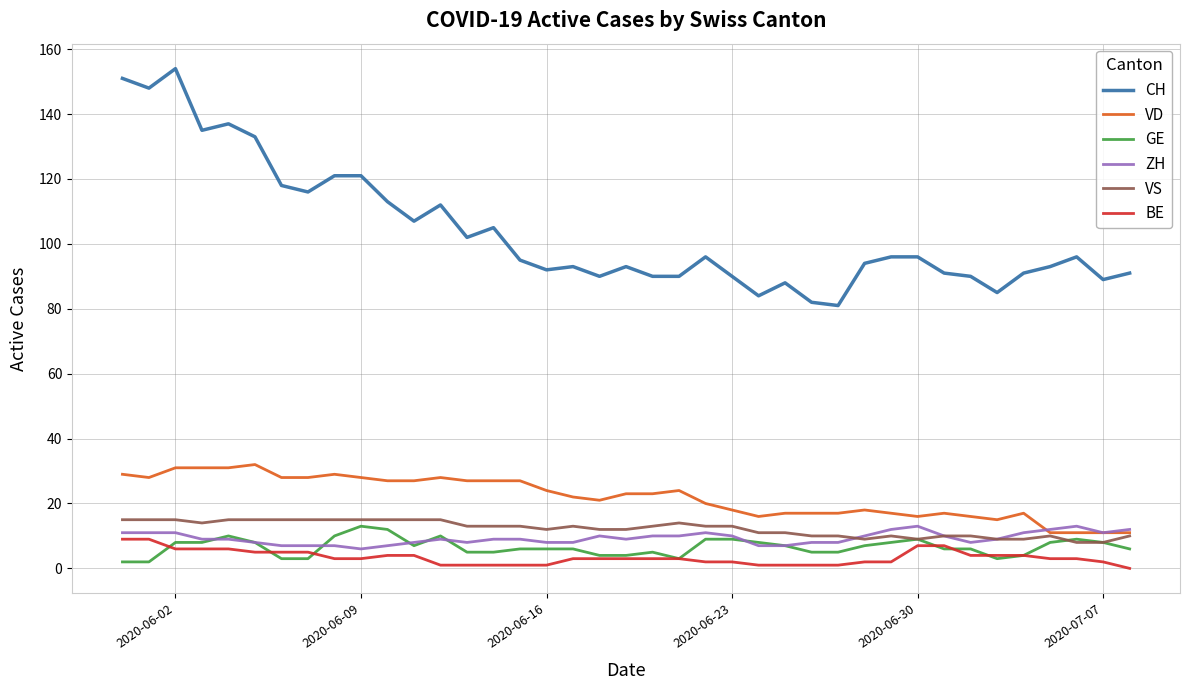

What is the lowest value of the ZH series?

6